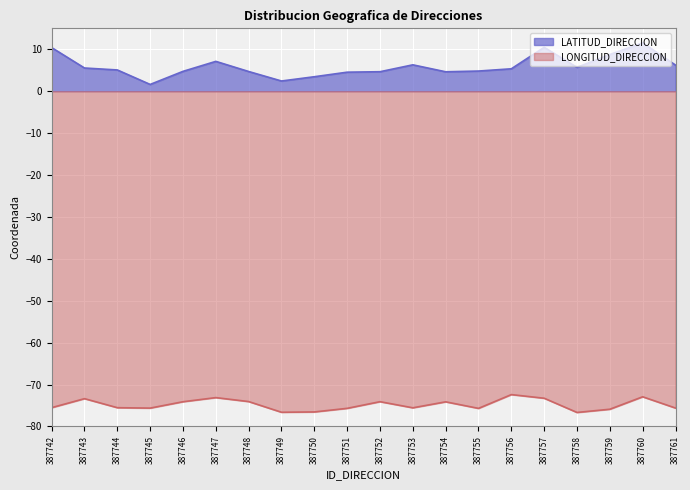

What is the difference between the maximum and minimum values in the LONGITUD_DIRECCION series?

4.3